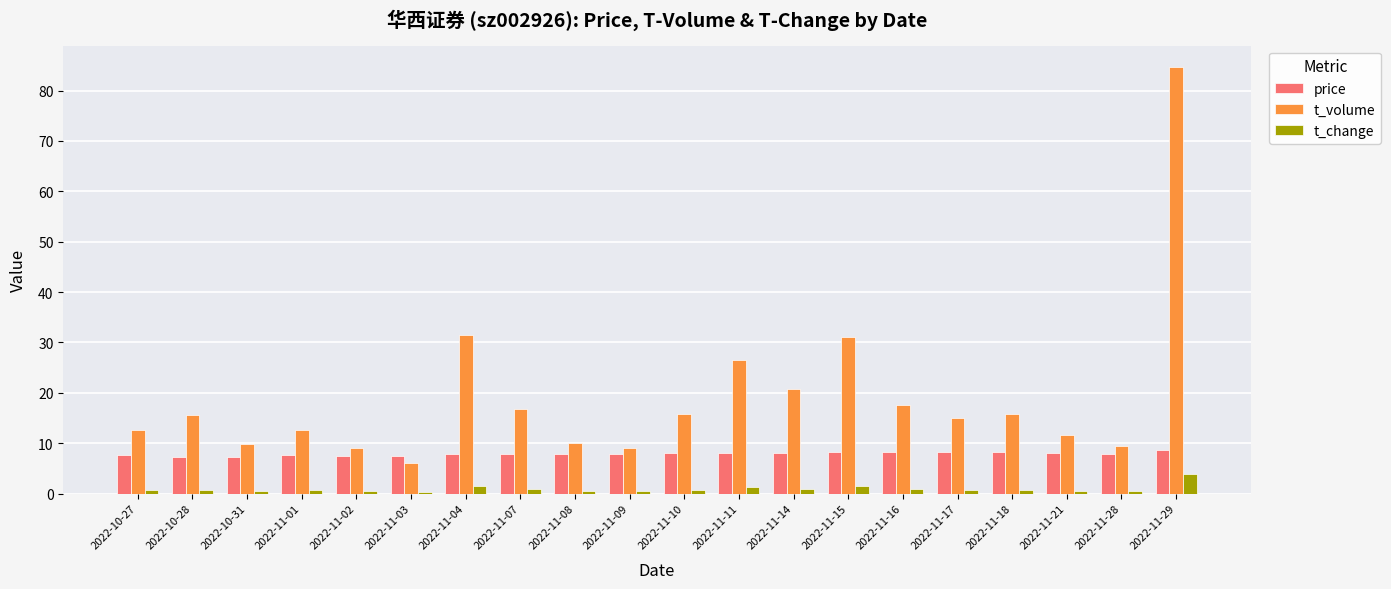

What is the difference between the maximum and minimum values in the t_volume series?

78.6